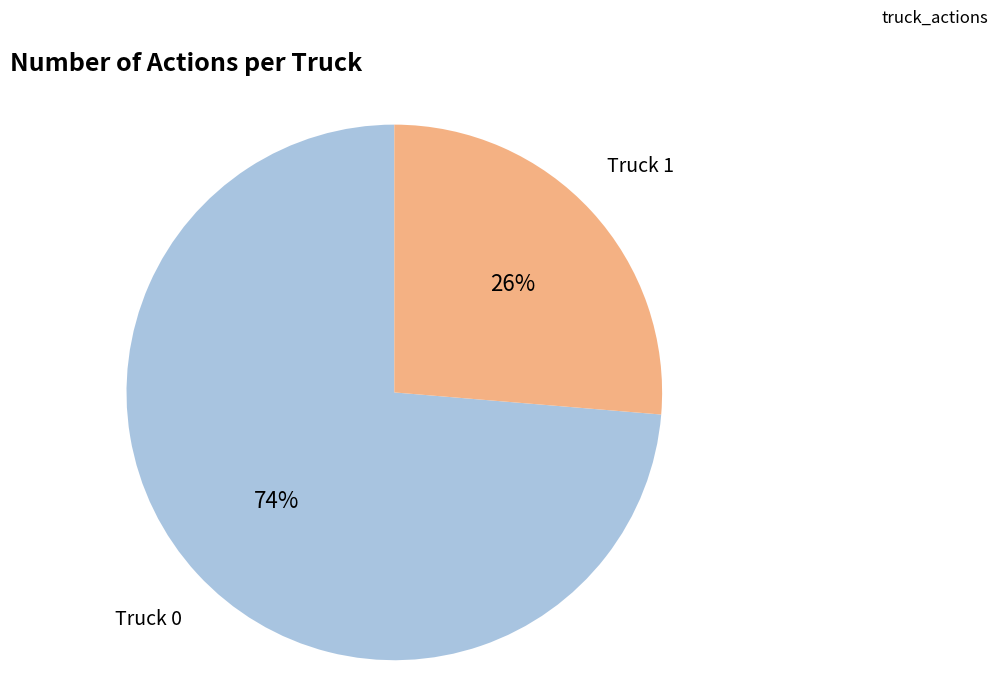

Is the sum of Truck 0 and Truck 1 greater than half?

Yes